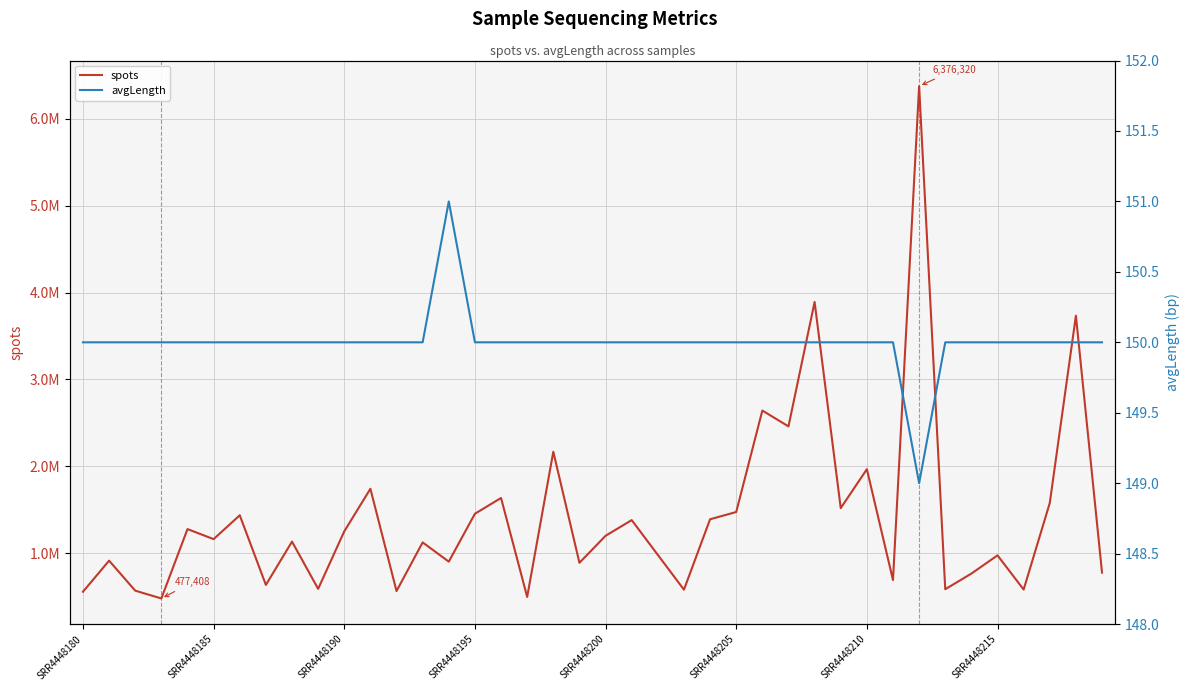

How many interior local valleys does the avgLength series have?

1